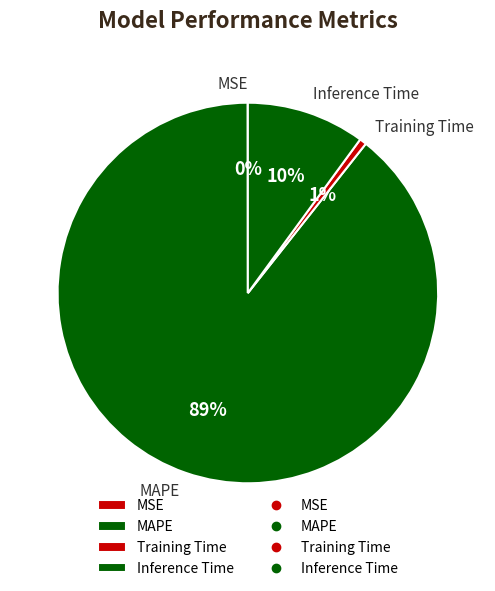

Approximately how many times larger is the value at Inference Time compared to MAPE?

0.1